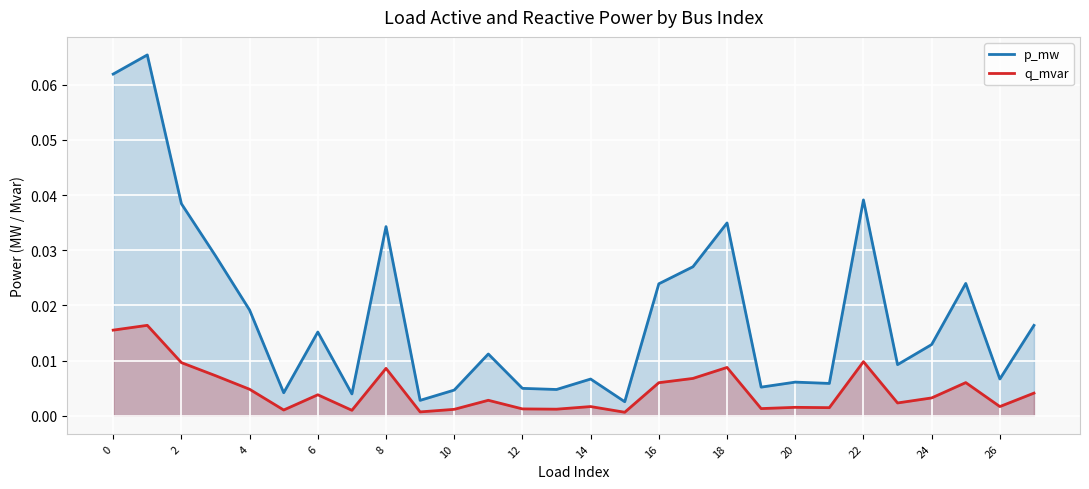

What is the difference between the maximum and minimum values in the p_mw series?

0.1